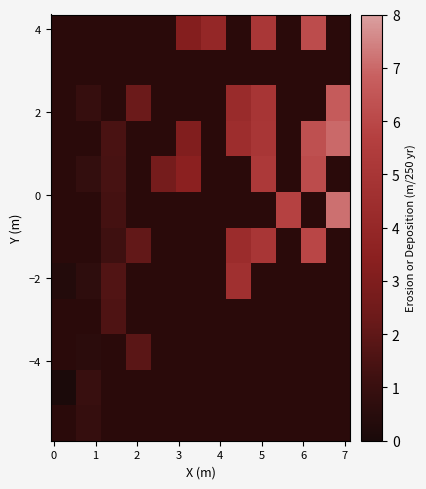

What is the smallest value displayed?

0.1